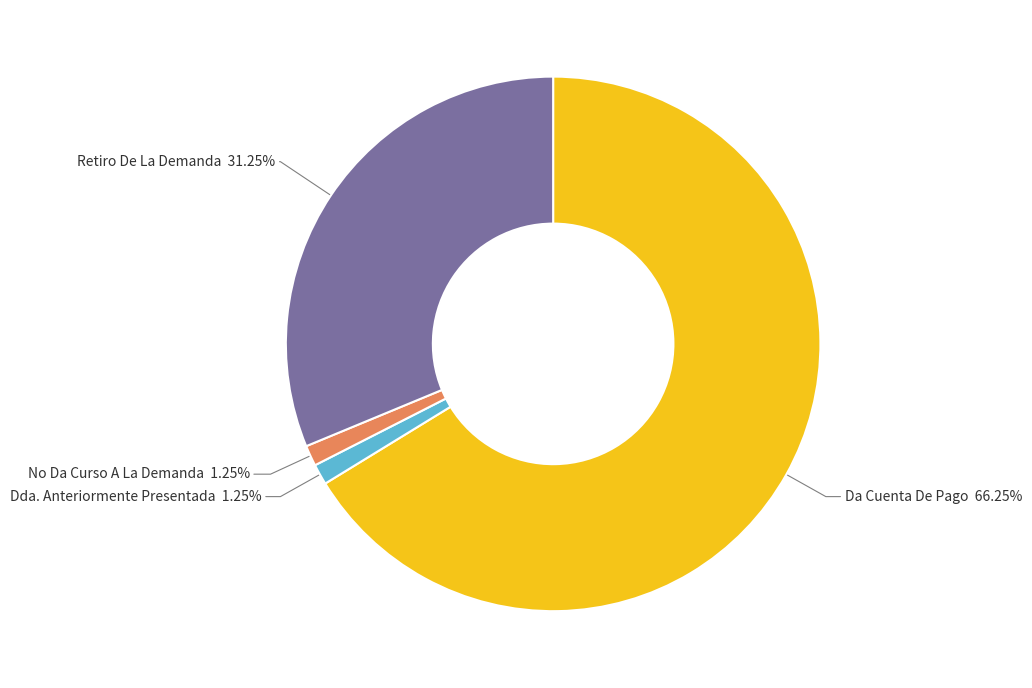

Does No Da Curso A La Demanda account for over 50% of the chart?

No